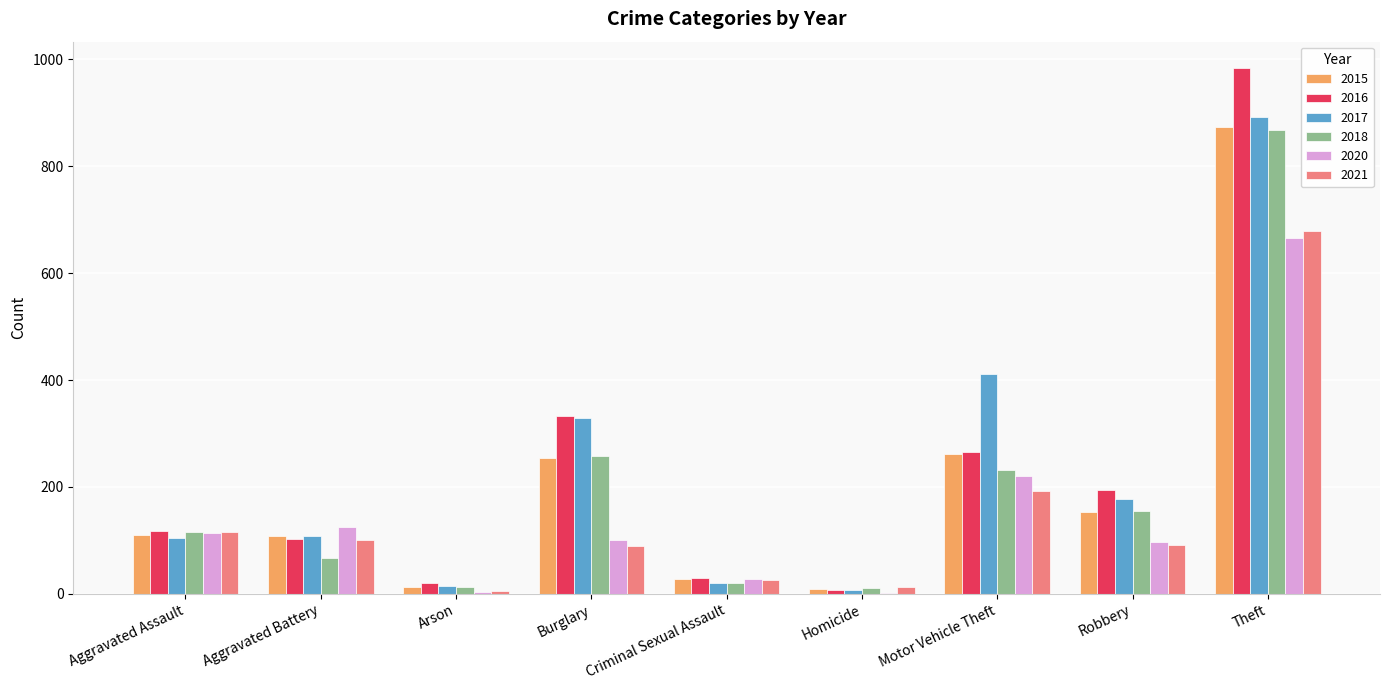

What is the maximum value shown in the chart?

984